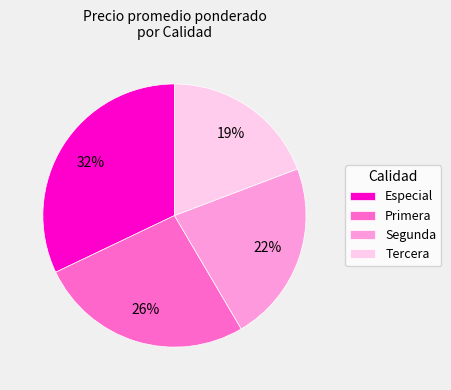

Does any single category account for the majority?

No